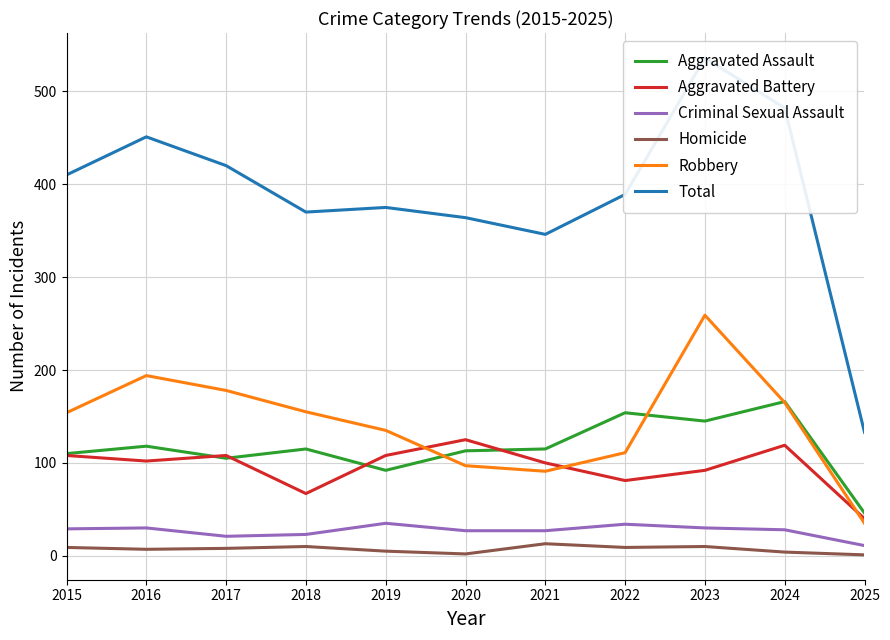

At which label does Total first exceed 389?

2015